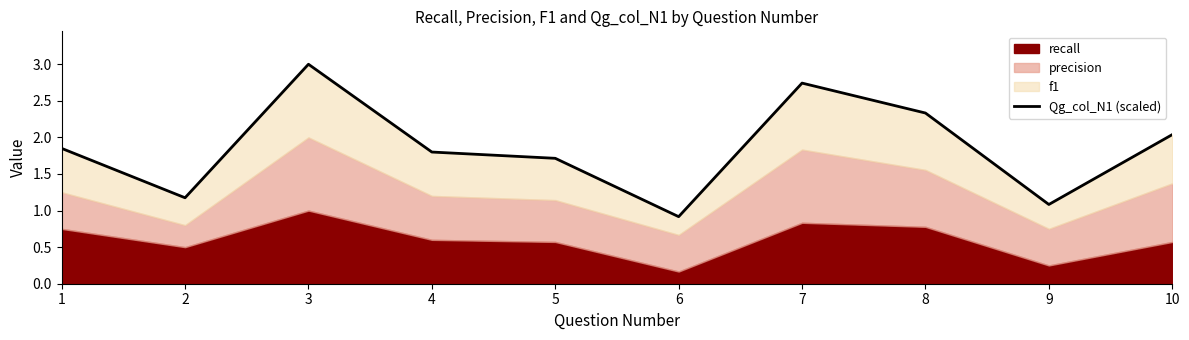

What is the change in value from 6 to 7?

+1.8